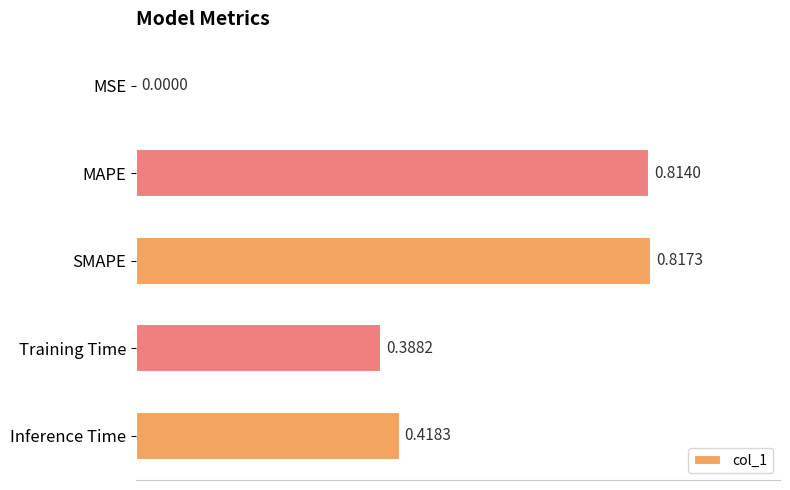

At which label is the value closest to 0?

MSE